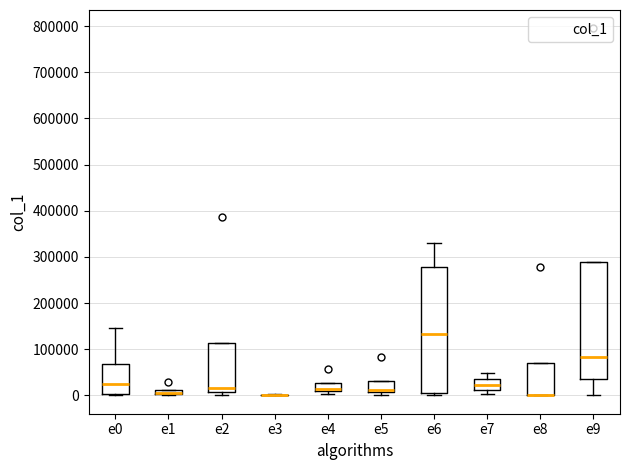

Comparing the boxes themselves (not the whiskers), which one is the tallest?

e6